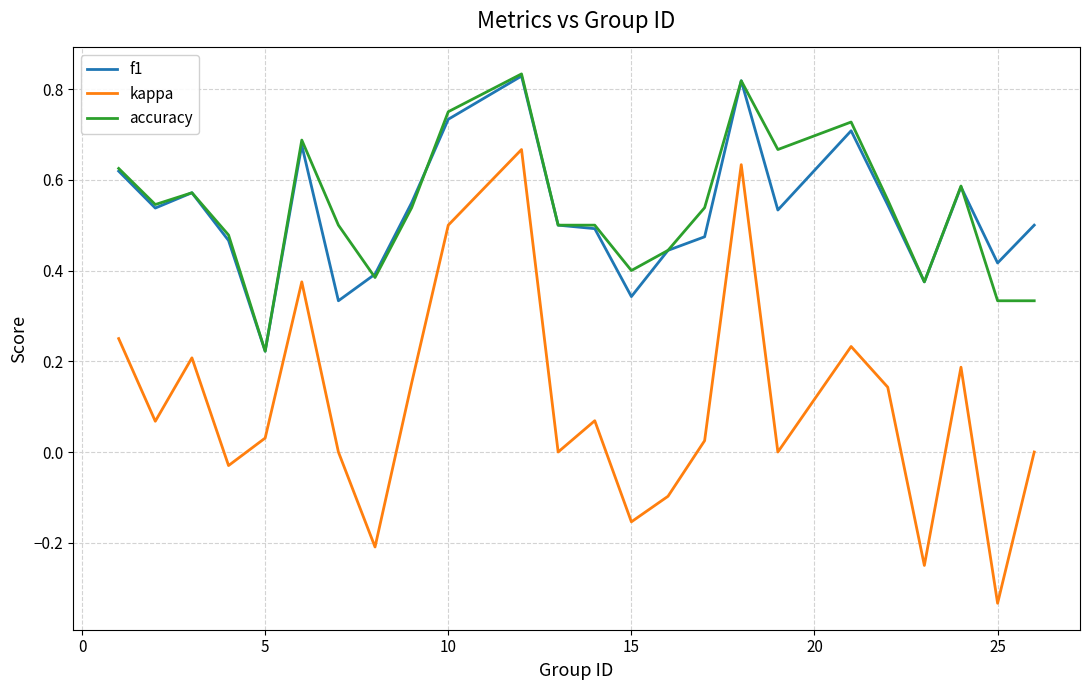

How many lines are shown in the chart?

3